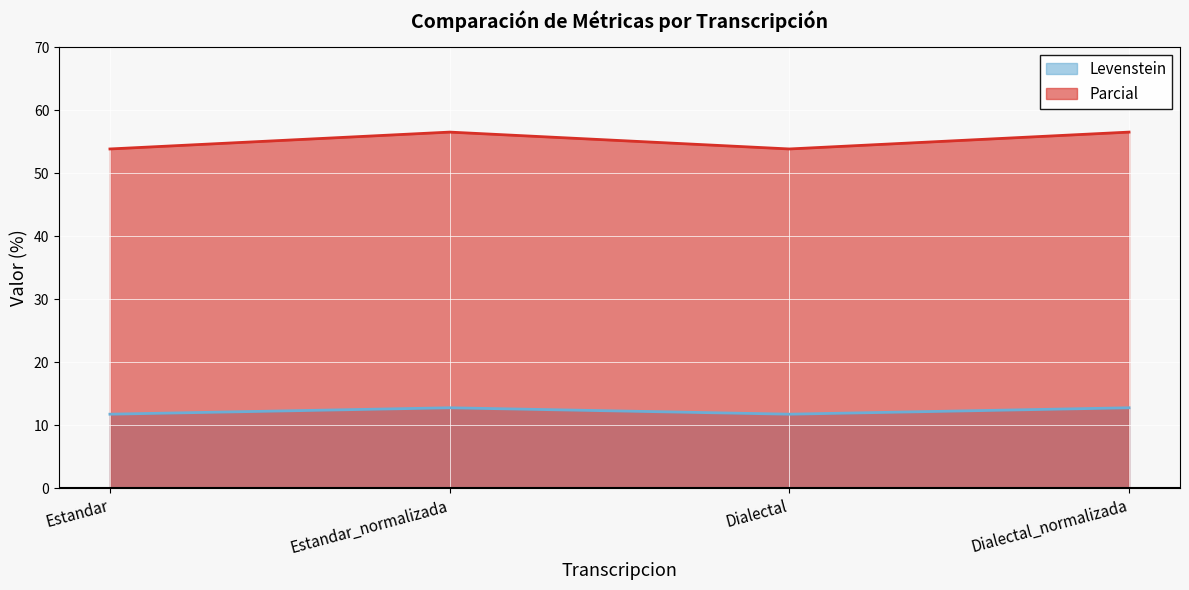

List the series in order of their overall mean, lowest first.

Levenstein, Parcial